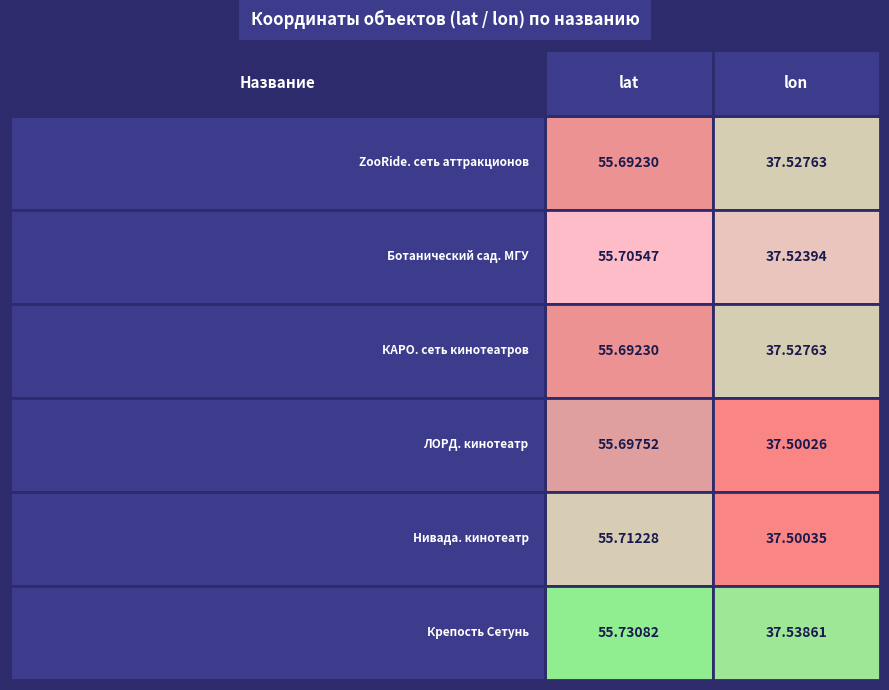

The Нивада. кинотеатр series shows 37.5 at 1. True or false?

True